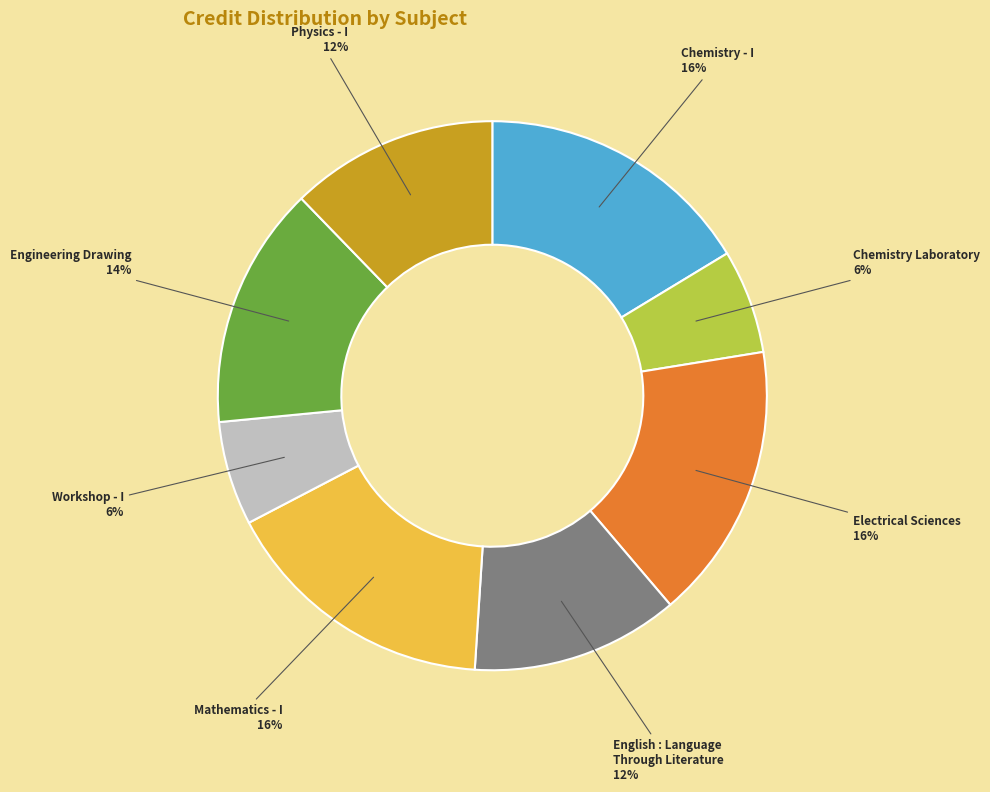

Do Chemistry Laboratory and Mathematics - I together represent more than half of the pie?

No